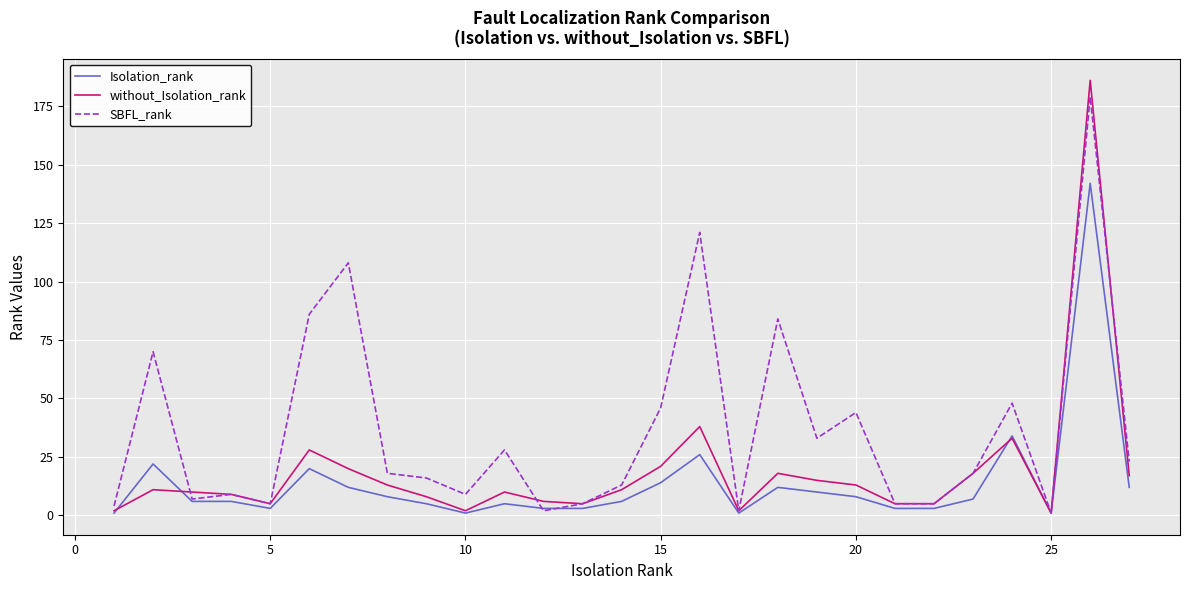

Which series has the largest total across all categories?

SBFL_rank